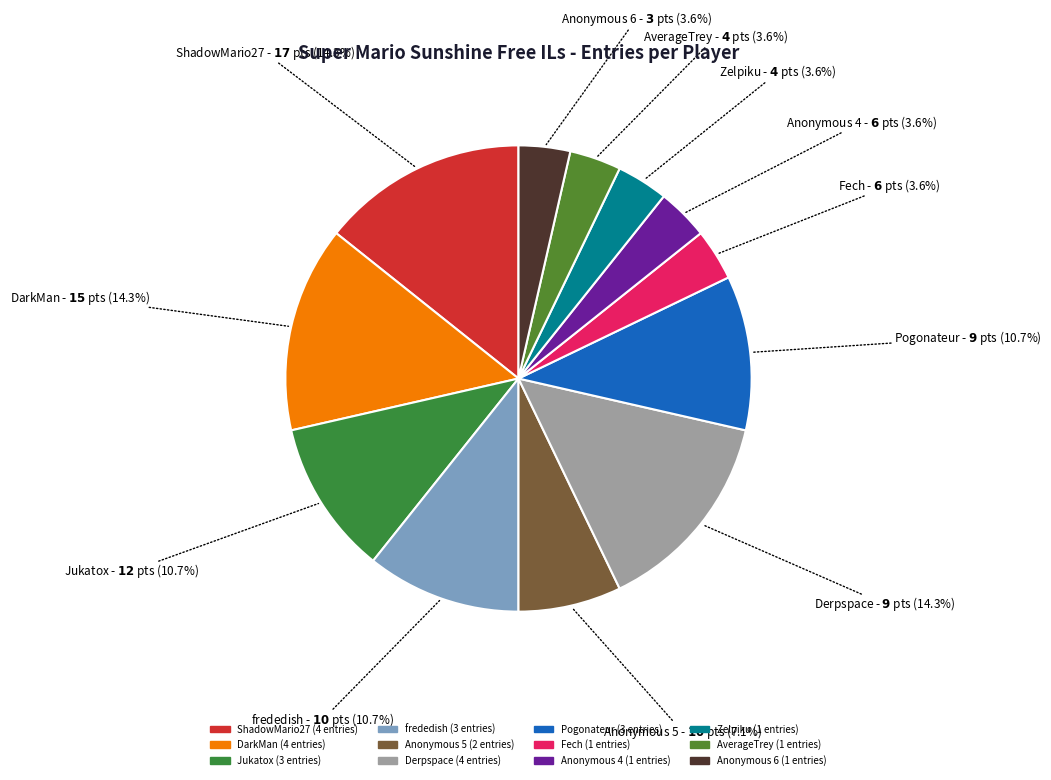

Combined, do Fech and Anonymous 4 account for over 50%?

No